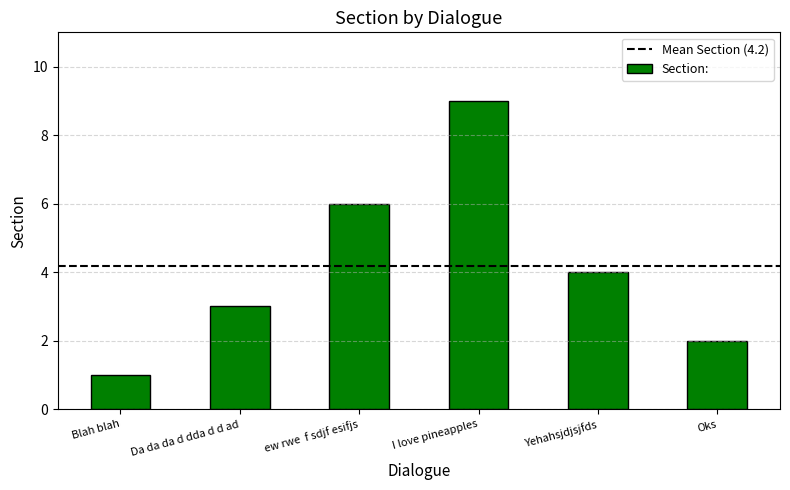

How many bars are there in total?

6